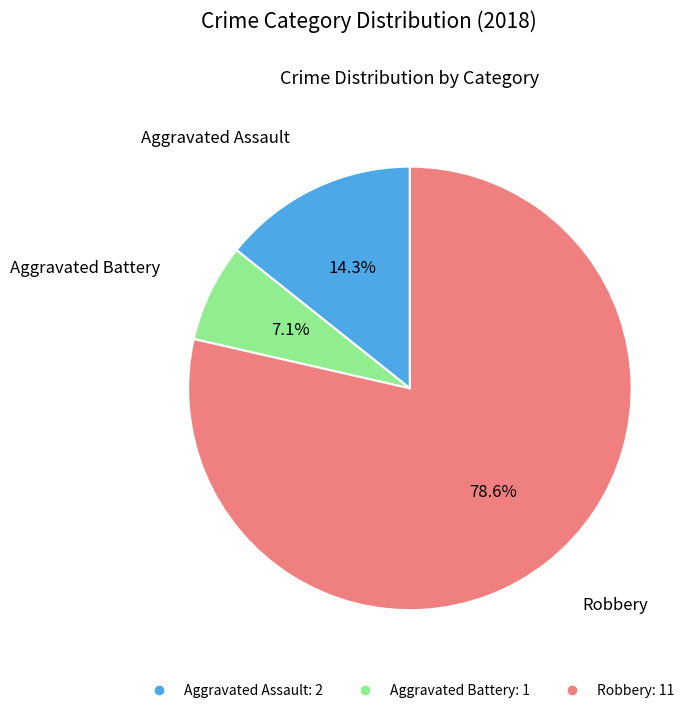

Which has a higher value, Aggravated Battery or Aggravated Assault?

Aggravated Assault